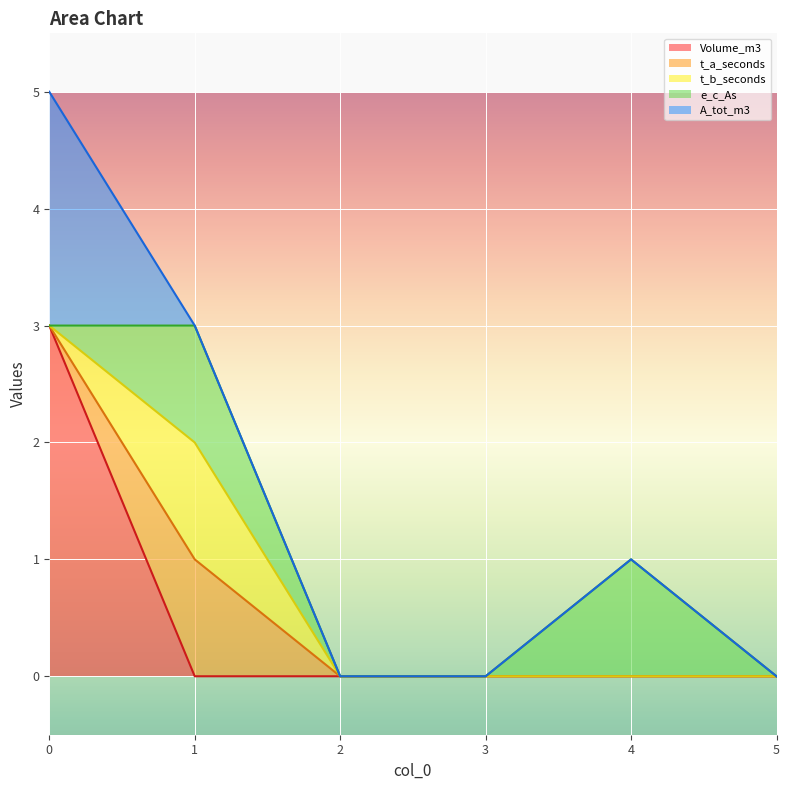

Is the value of t_b_seconds at 0 greater than the value of Volume_m3 at 0?

No